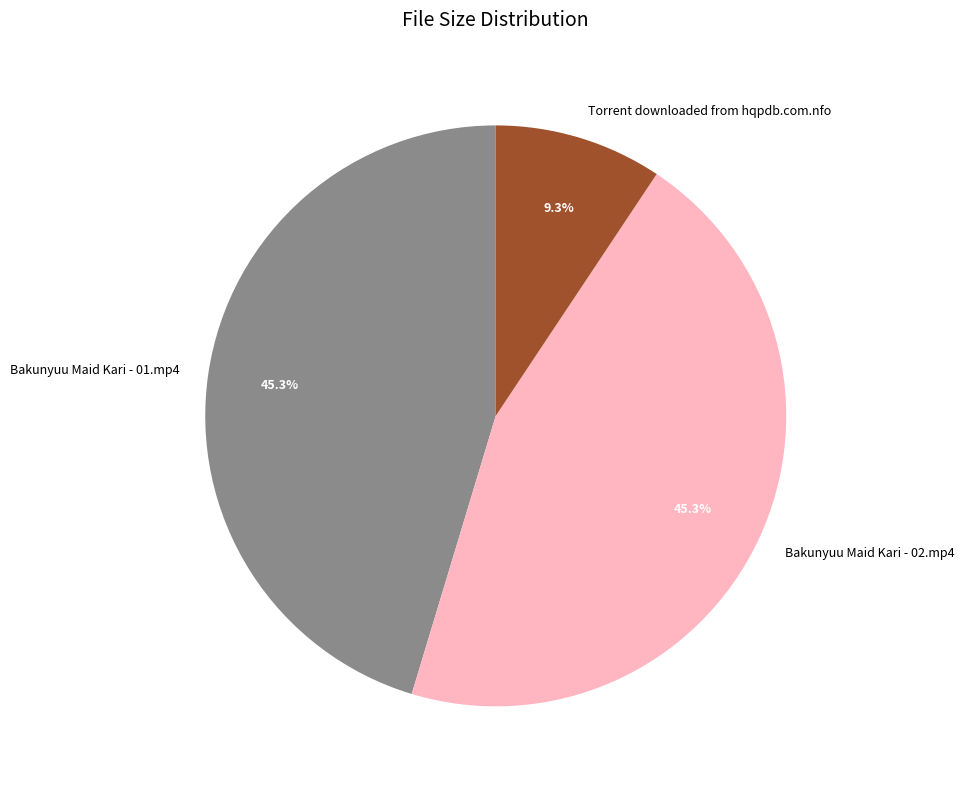

Does Bakunyuu Maid Kari - 01.mp4 account for over 50% of the chart?

No